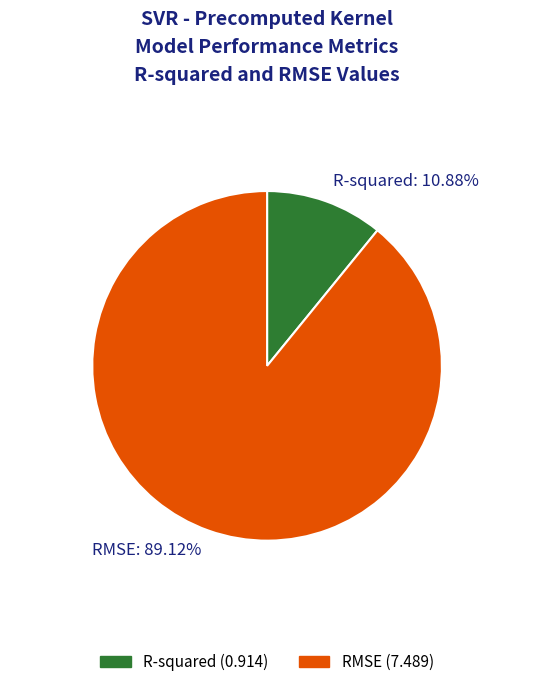

Is it true that R-squared is 11% of the pie?

True